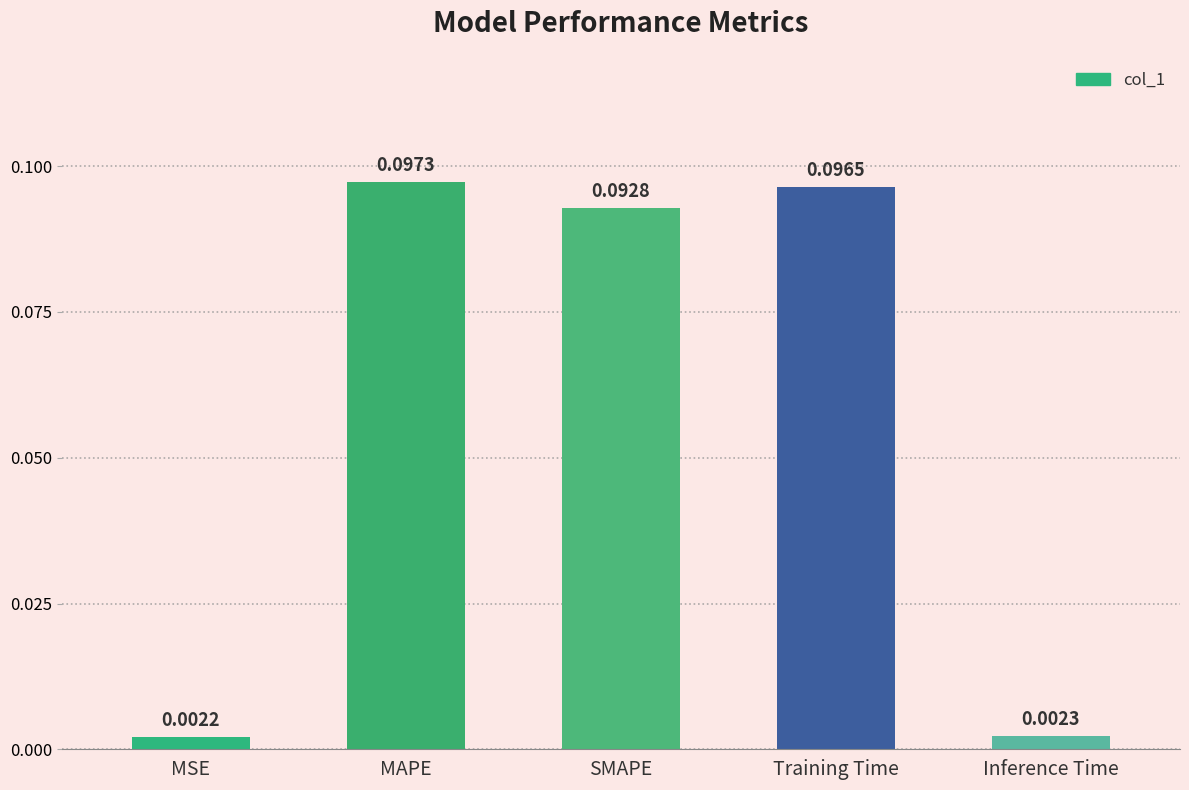

What is the label of the 5th bar from the right?

MSE